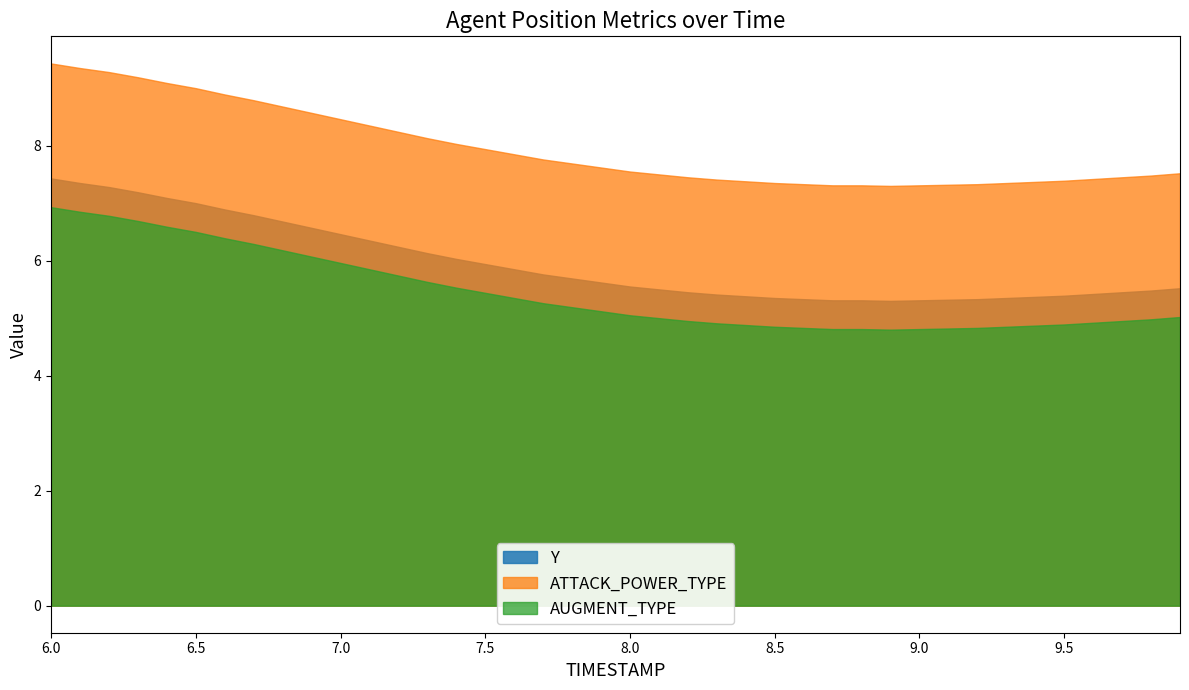

True or false: ATTACK_POWER_TYPE and Y intersect in this chart.

False